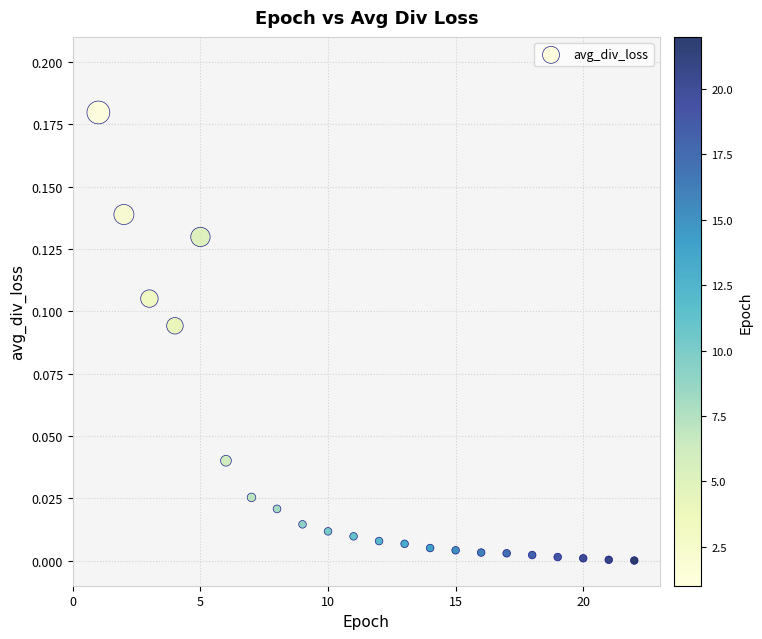

What is the range of X values (max minus min)?

21.0